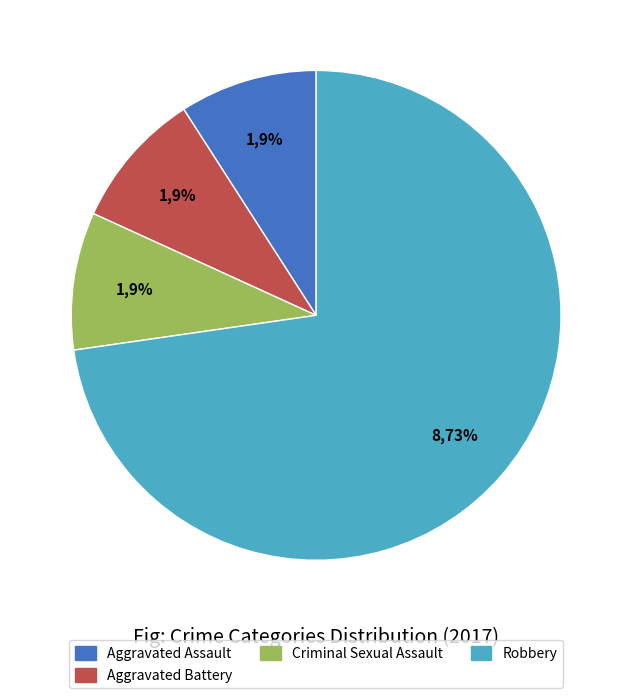

What percentage is the Robbery slice, to the nearest percent?

73%